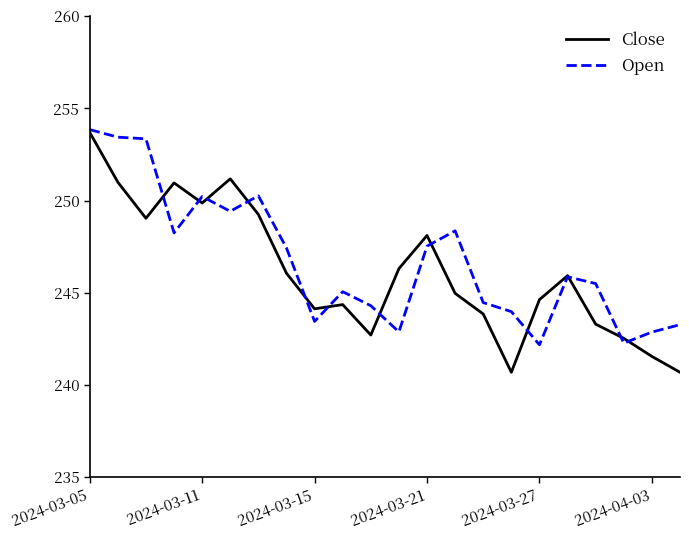

What is the highest value of the Close series?

253.7